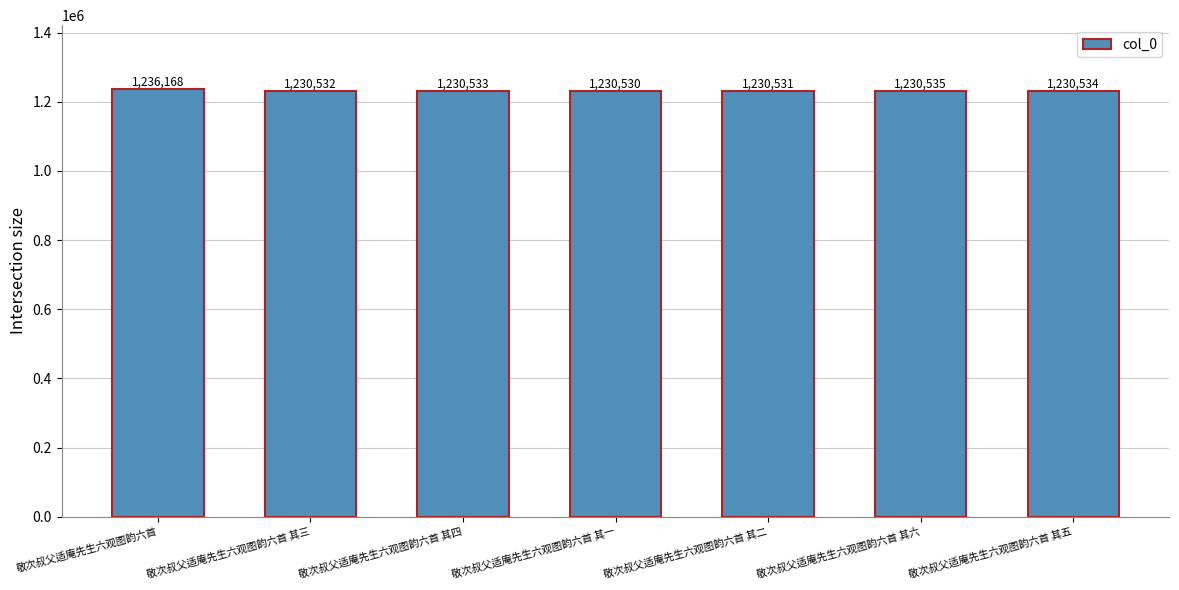

The chart shows a value of 1841389 at 敬次叔父适庵先生六观图韵六首 其六. True or false?

False